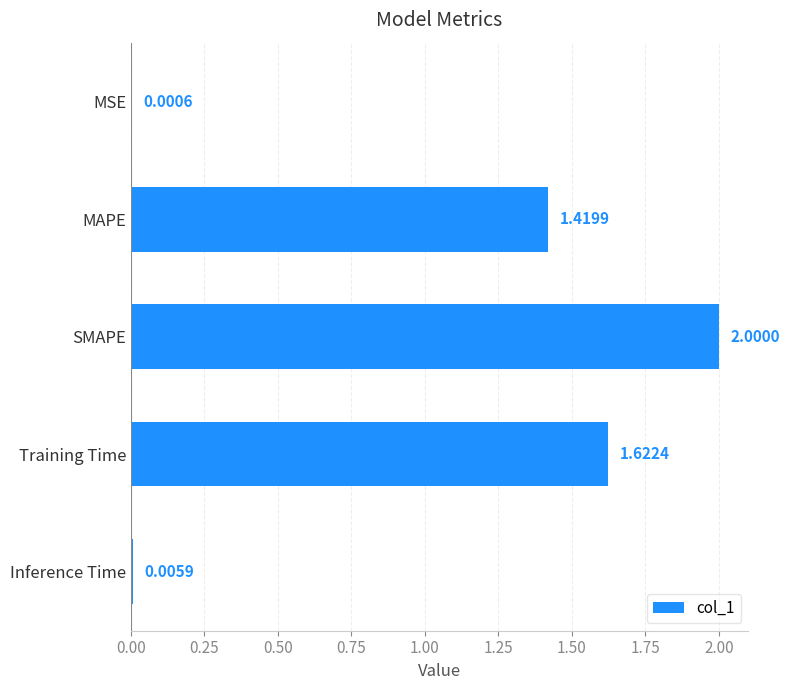

What is the sum of the values at SMAPE and MSE?

2.0